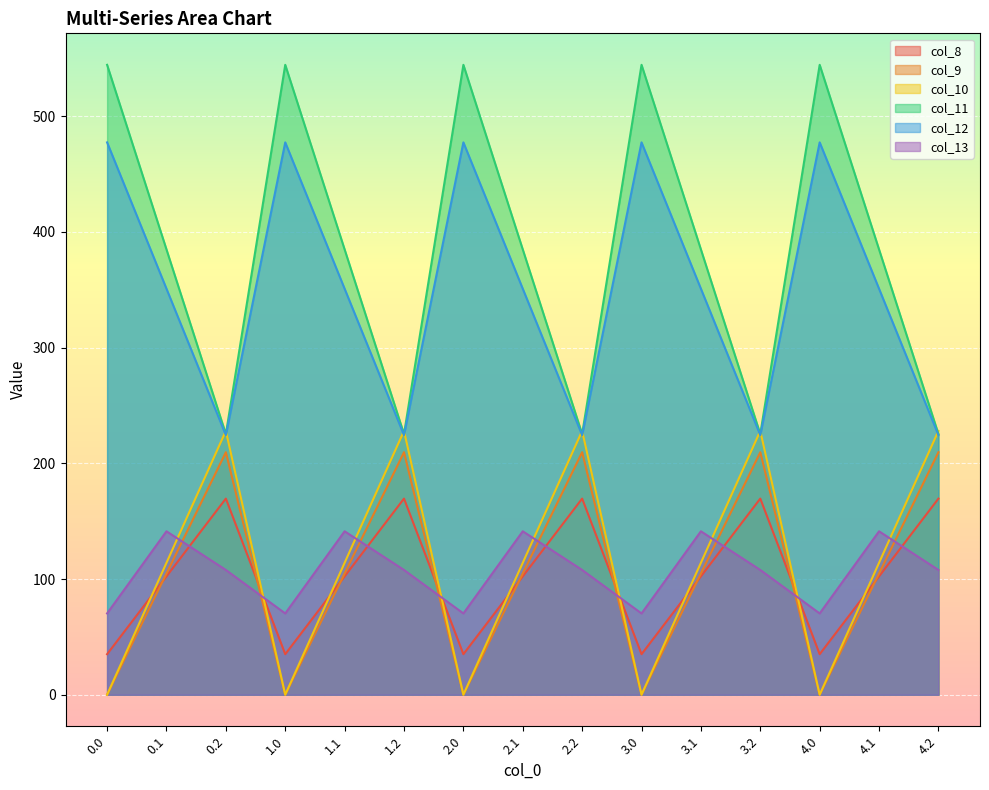

At which category is the sum across all series the highest?

0.1